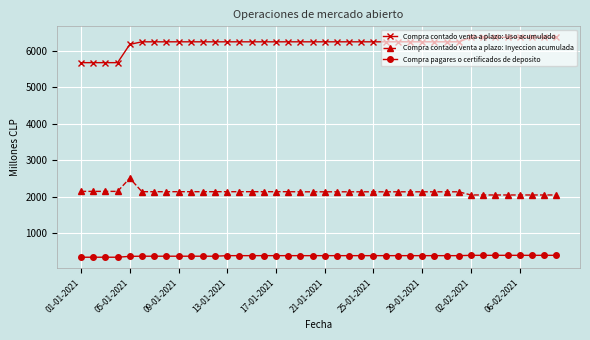

Which series has the largest total across all categories?

Compra contado venta a plazo: Uso acumulado